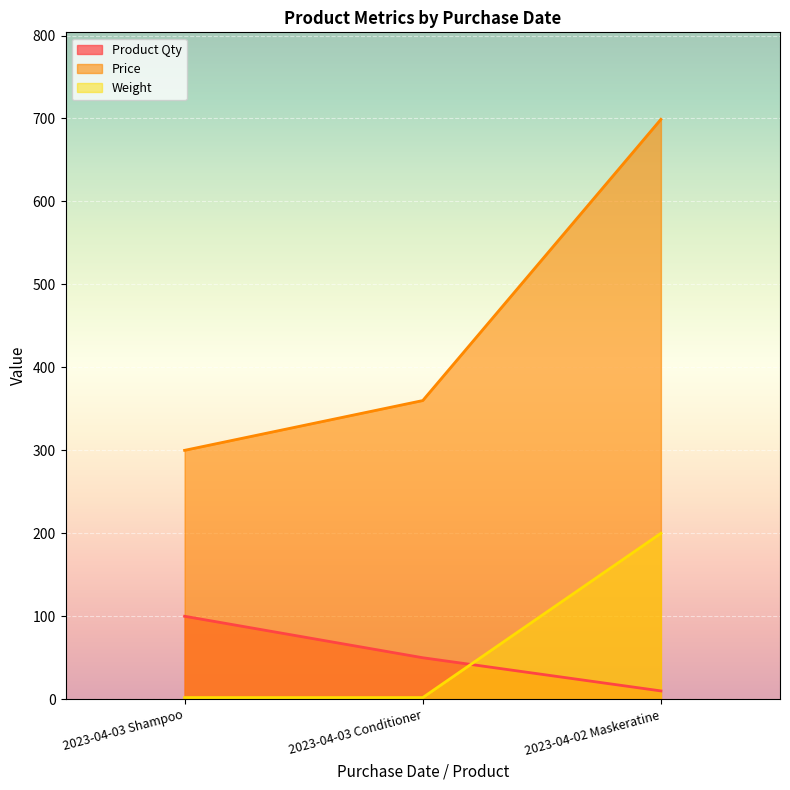

What is the sum of the Weight values at 2023-04-03 Conditioner and 2023-04-02 Maskeratine?

202